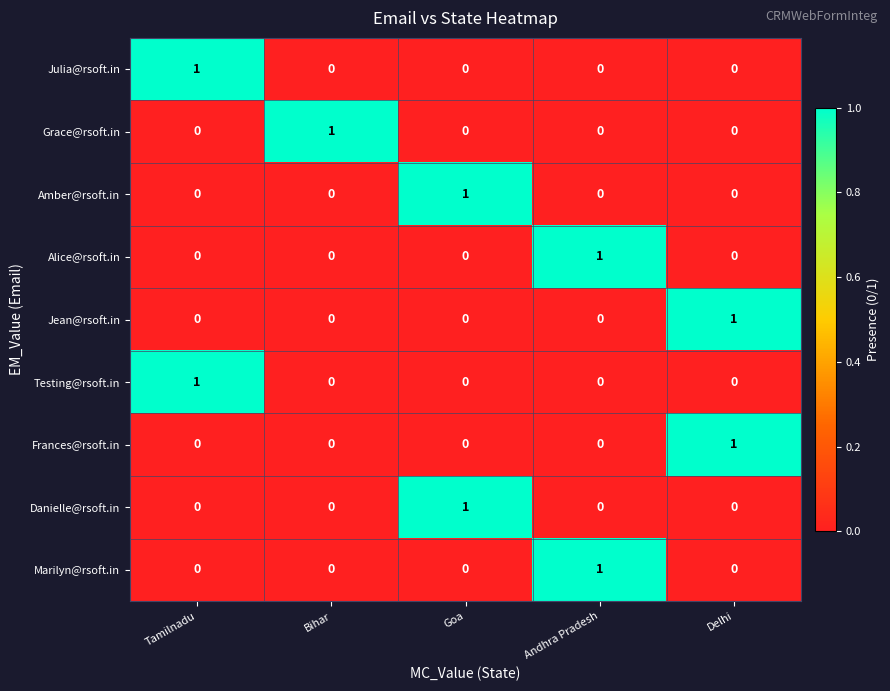

Which category has the highest value in the Testing@rsoft.in series?

Tamilnadu